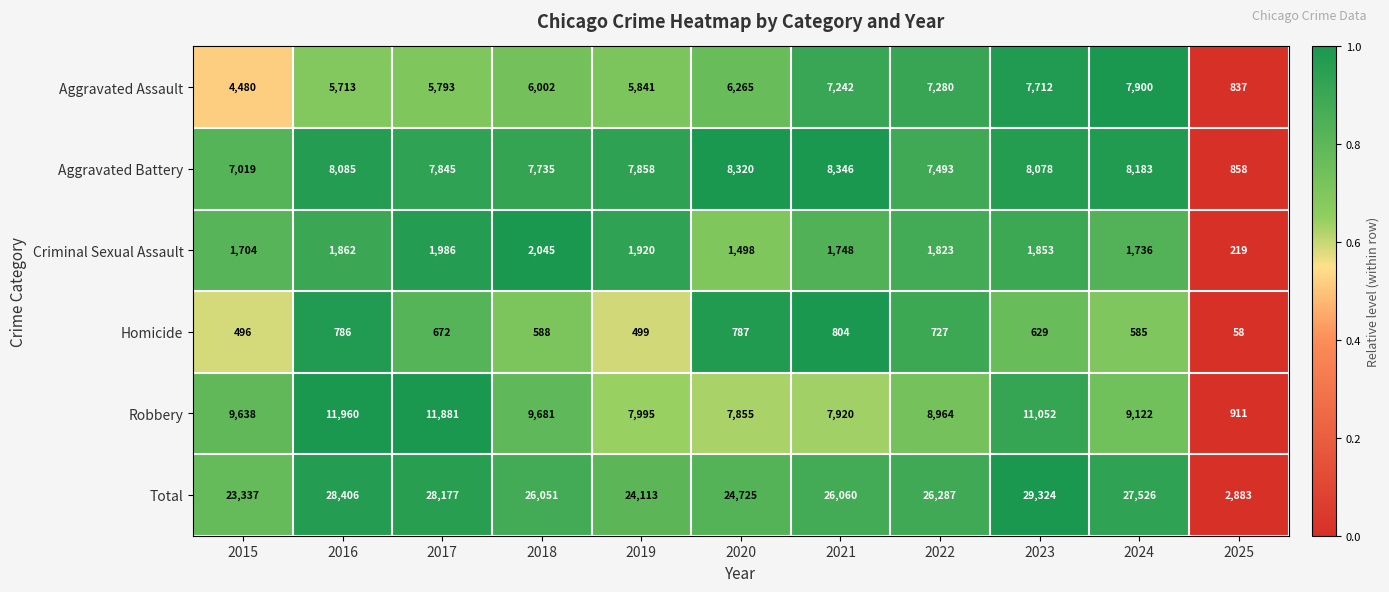

What is the difference between the maximum and minimum values in the Criminal Sexual Assault series?

1826